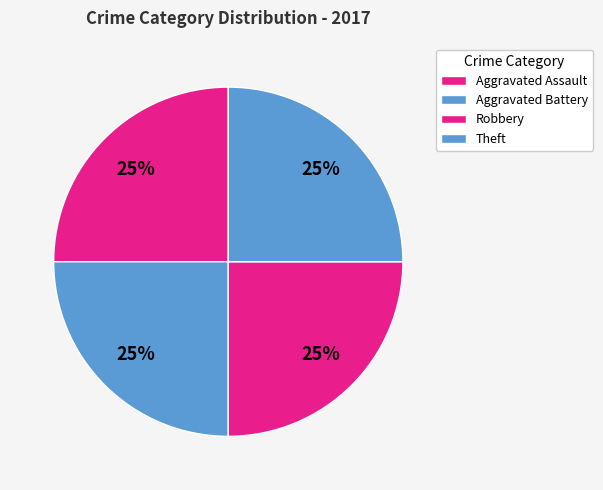

Does any single category account for the majority?

No